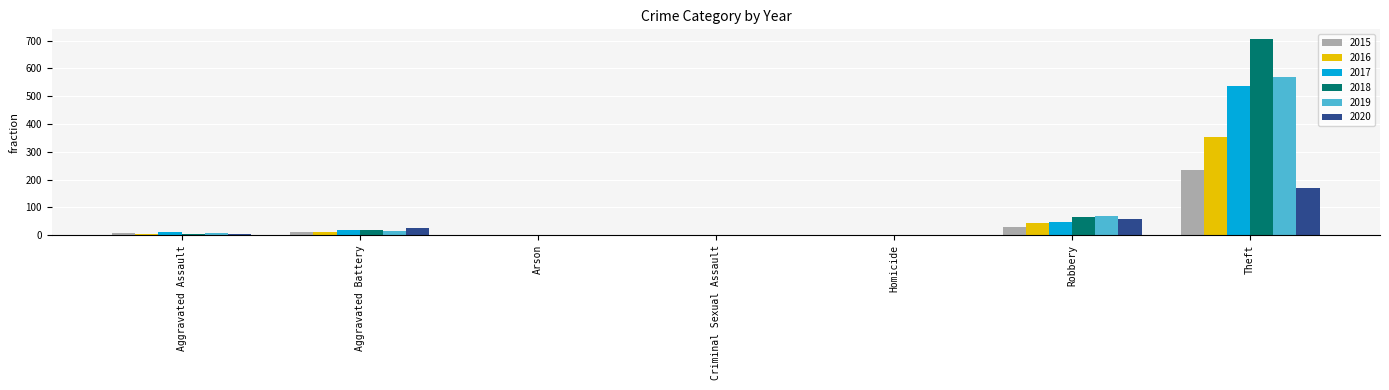

True or false: 2017 has a value of 17 at Aggravated Battery.

True